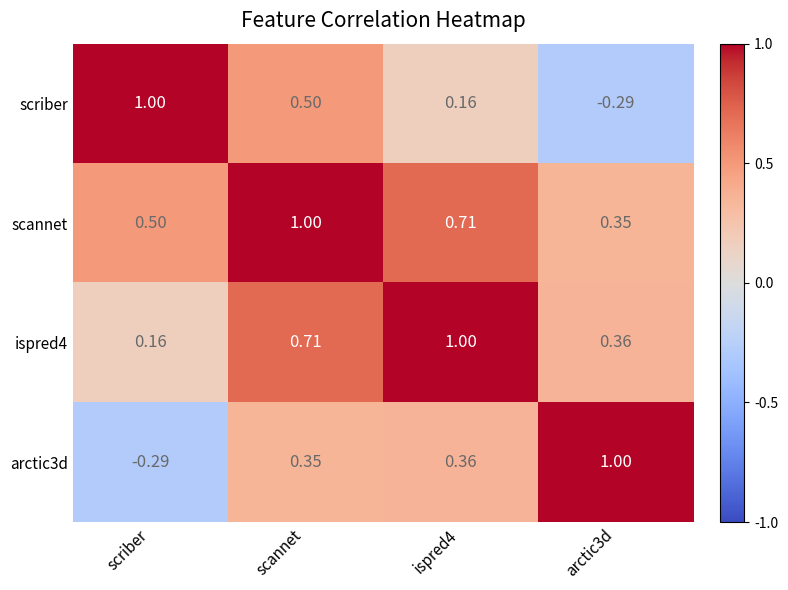

Which series has the largest total across all categories?

scannet